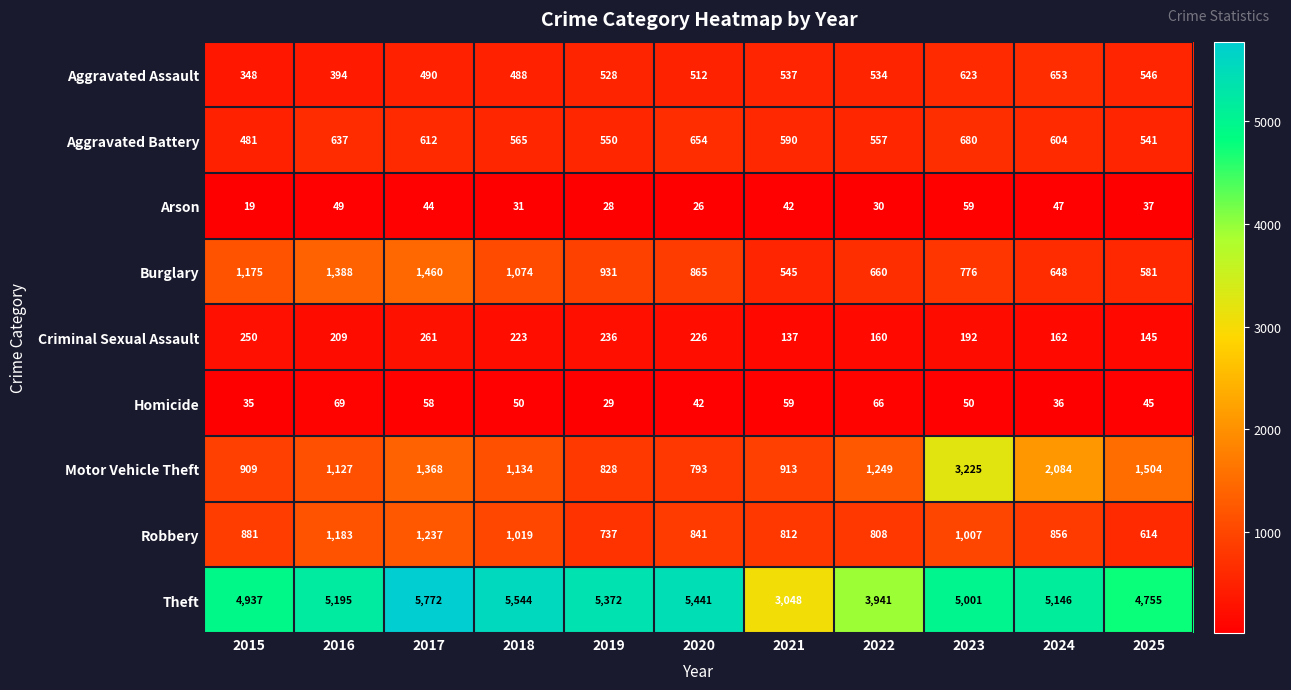

List the series in order of their peak value, lowest first.

Arson, Homicide, Criminal Sexual Assault, Aggravated Assault, Aggravated Battery, Robbery, Burglary, Motor Vehicle Theft, Theft